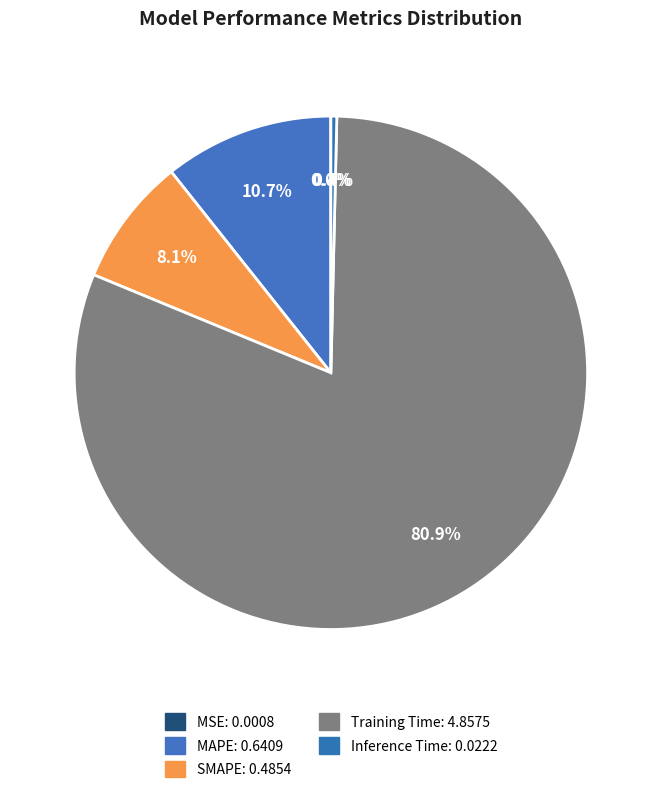

Do Inference Time and SMAPE together represent more than half of the pie?

No